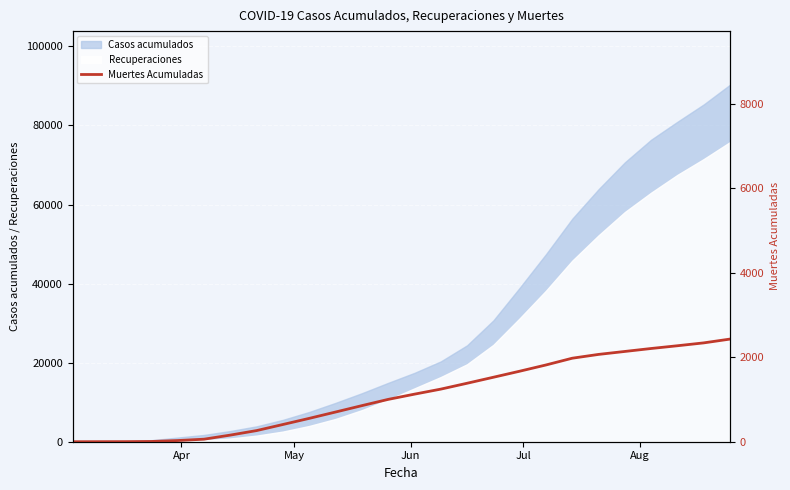

What is the value of the 17th point from the left?

1526